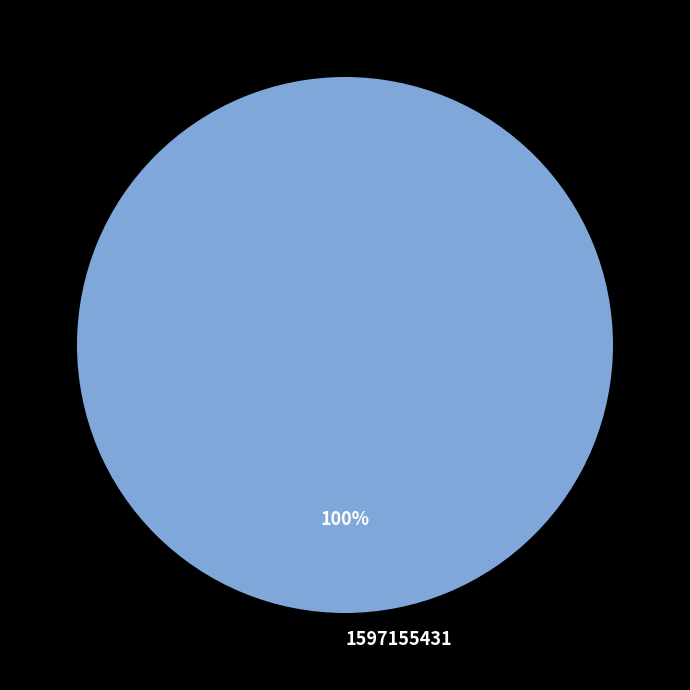

True or false: 1597155431 accounts for 100% of the total.

True